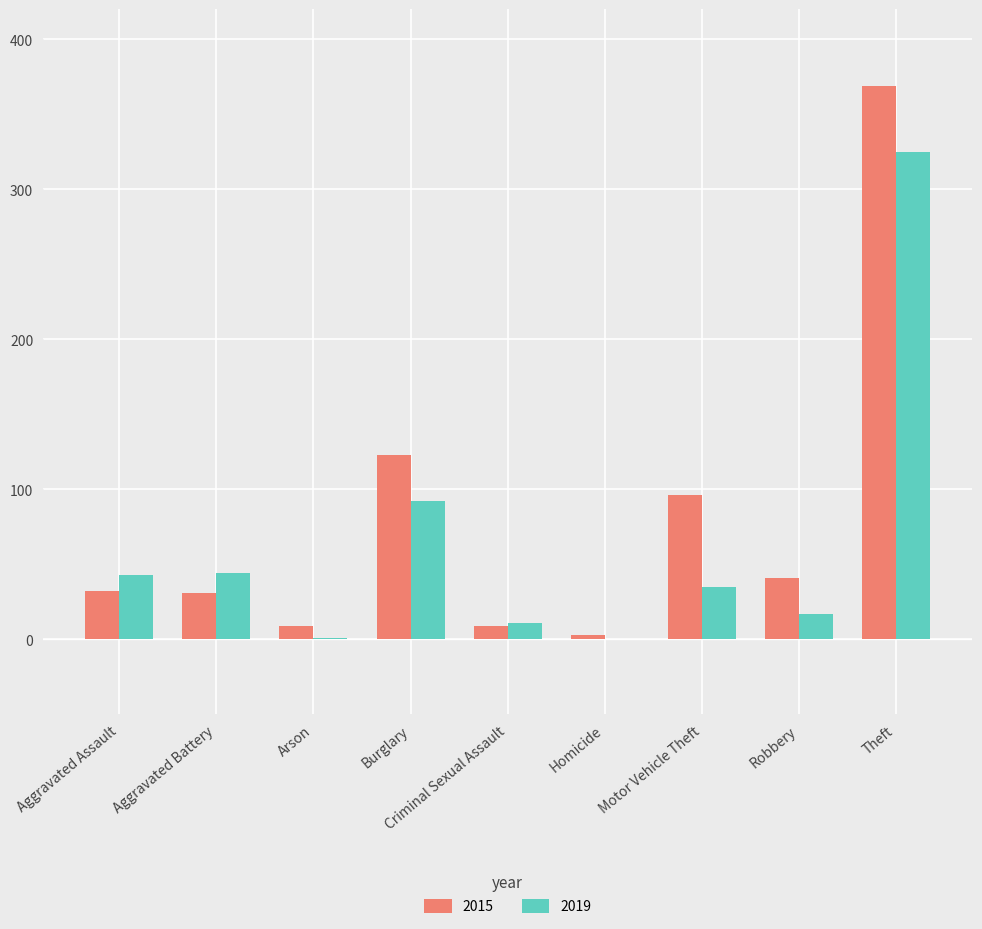

Which category has the highest value in the 2015 series?

Theft